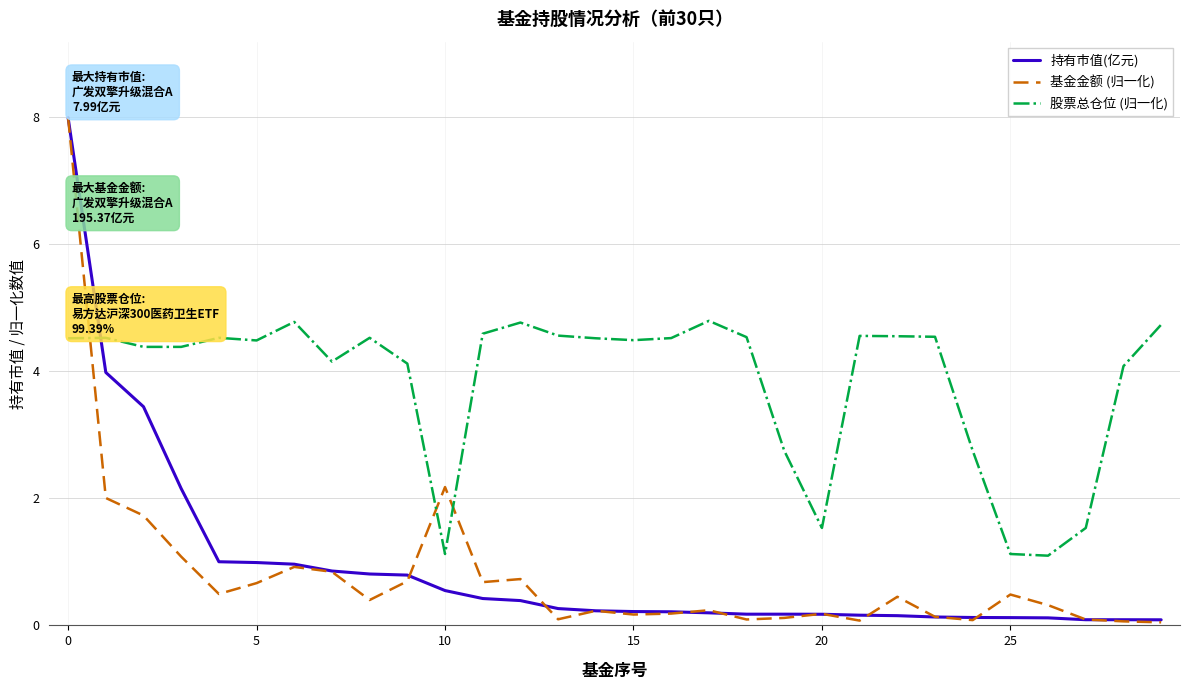

What is the greatest value displayed?

8.0